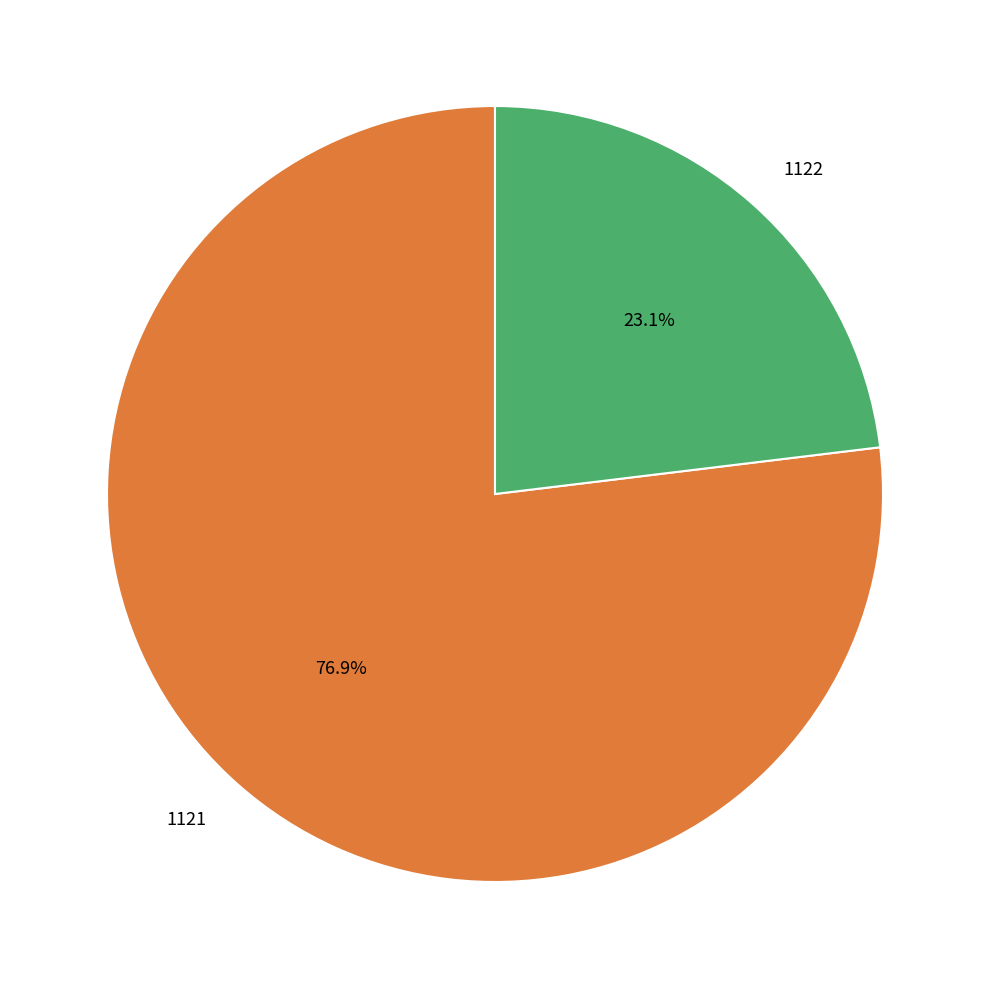

How much of the chart is everything except 1121?

23.1%